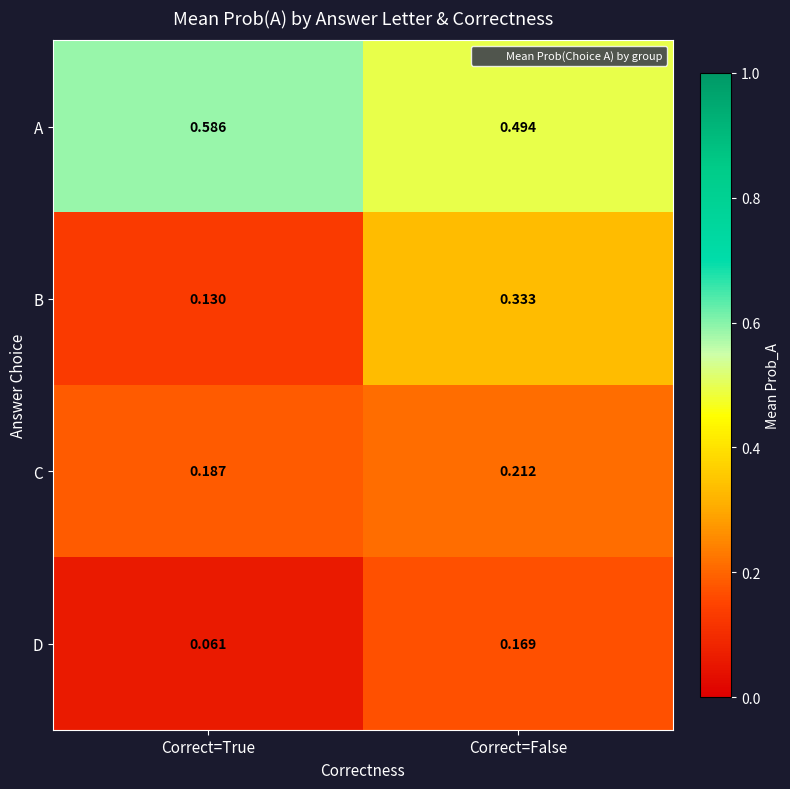

Which label corresponds to the largest value in the chart?

Correct=True